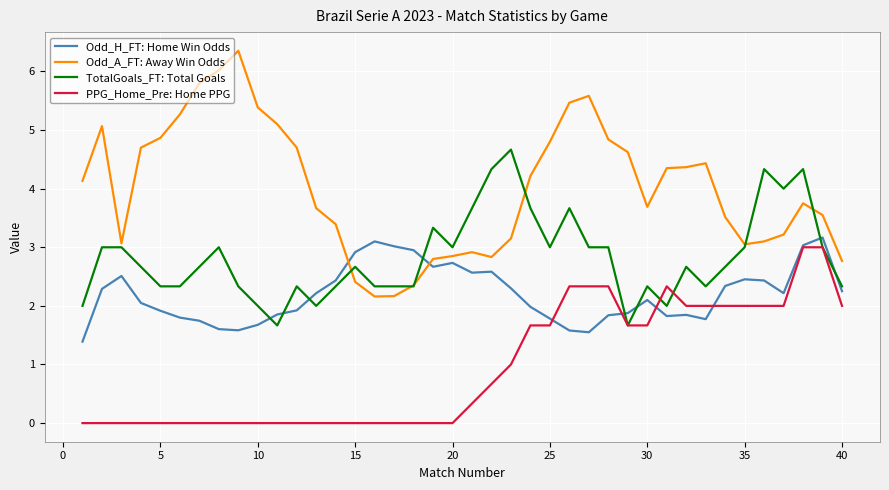

Which series has the largest total across all categories?

Odd_A_FT: Away Win Odds